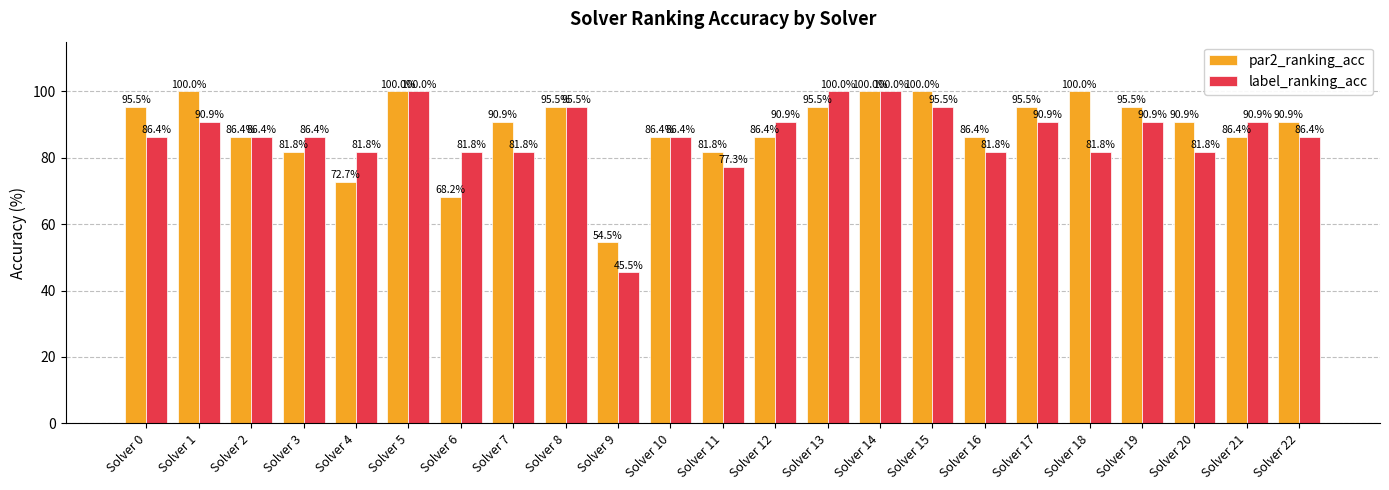

Which series has the largest range (max minus min)?

label_ranking_acc